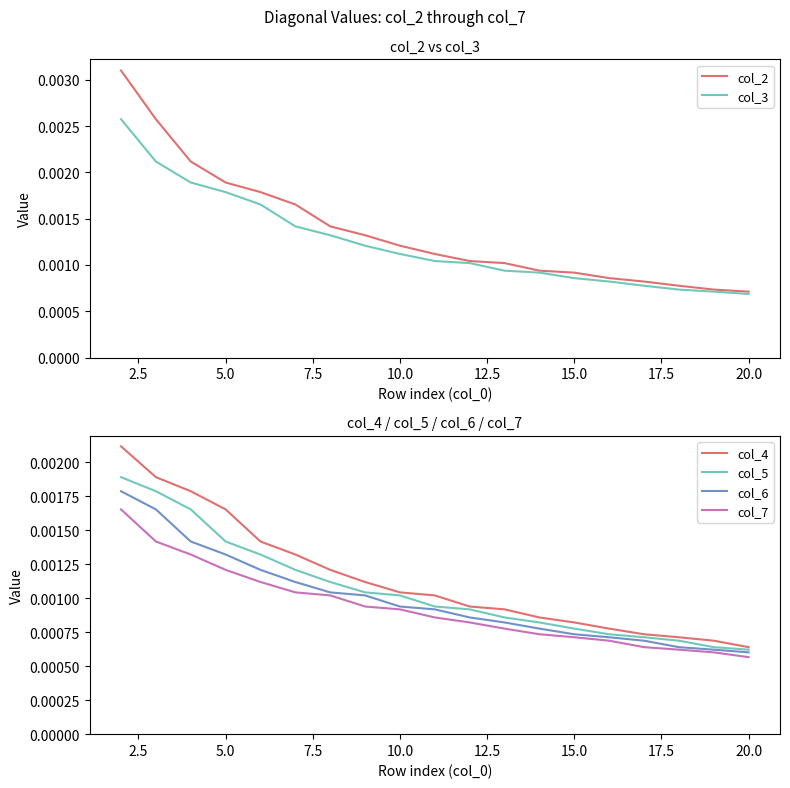

True or false: col_3 and col_4 cross at least once.

False